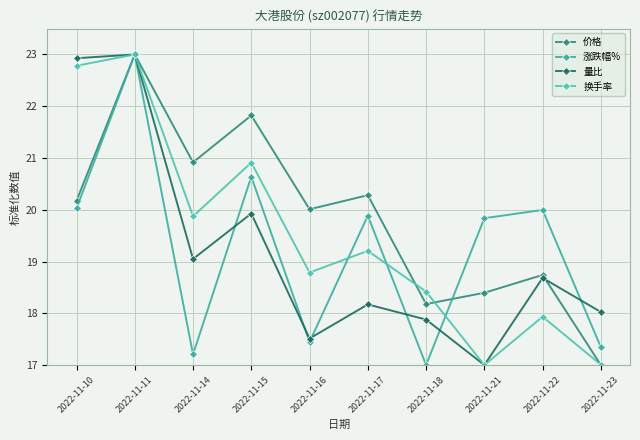

What is the difference between the maximum and minimum values in the 量比 series?

6.0